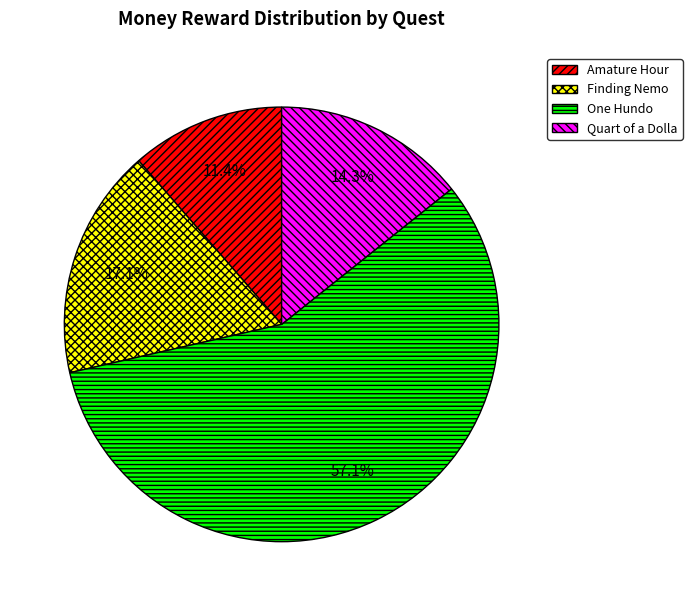

What portion of the pie excludes Quart of a Dolla?

85.7%